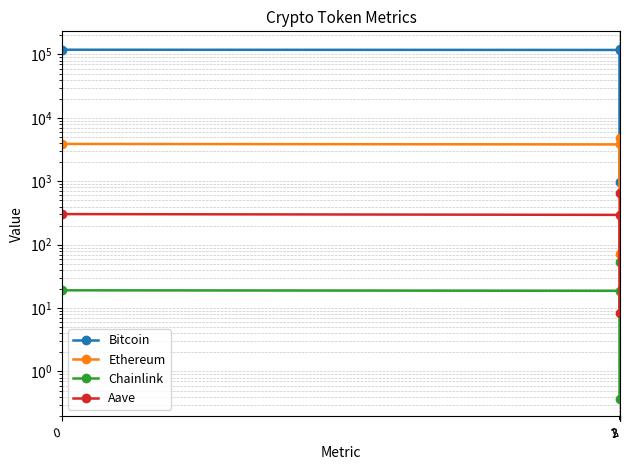

The Aave series shows 62.5 at 1. True or false?

False